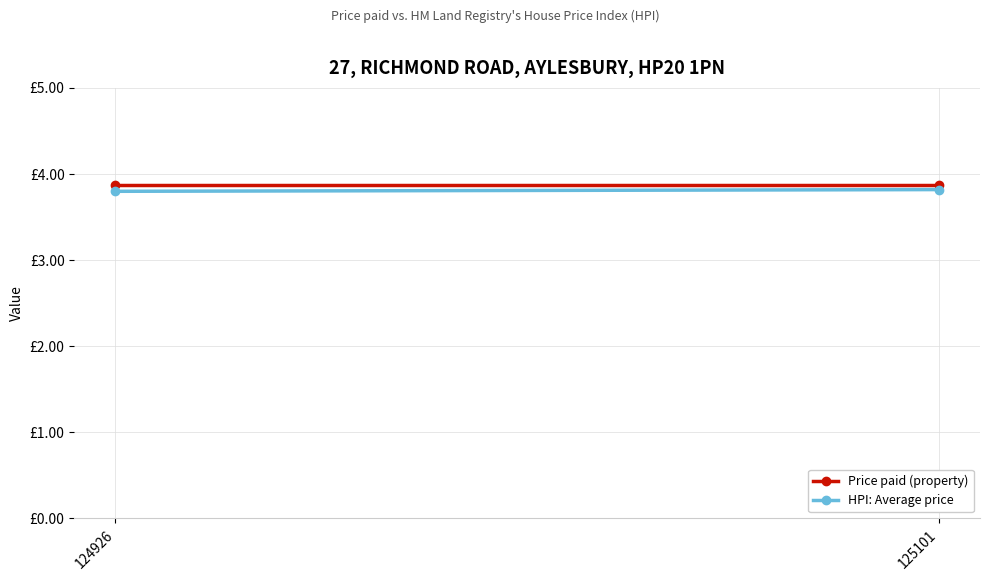

Reading right to left, extract all data points from this chart.

Price paid (property): 125101=3.9	124926=3.9
HPI: Average price: 125101=3.8	124926=3.8